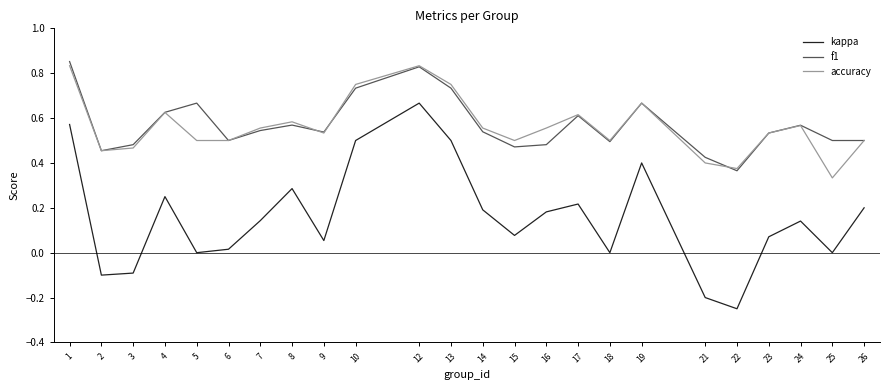

True or false: accuracy and f1 cross at least once.

True